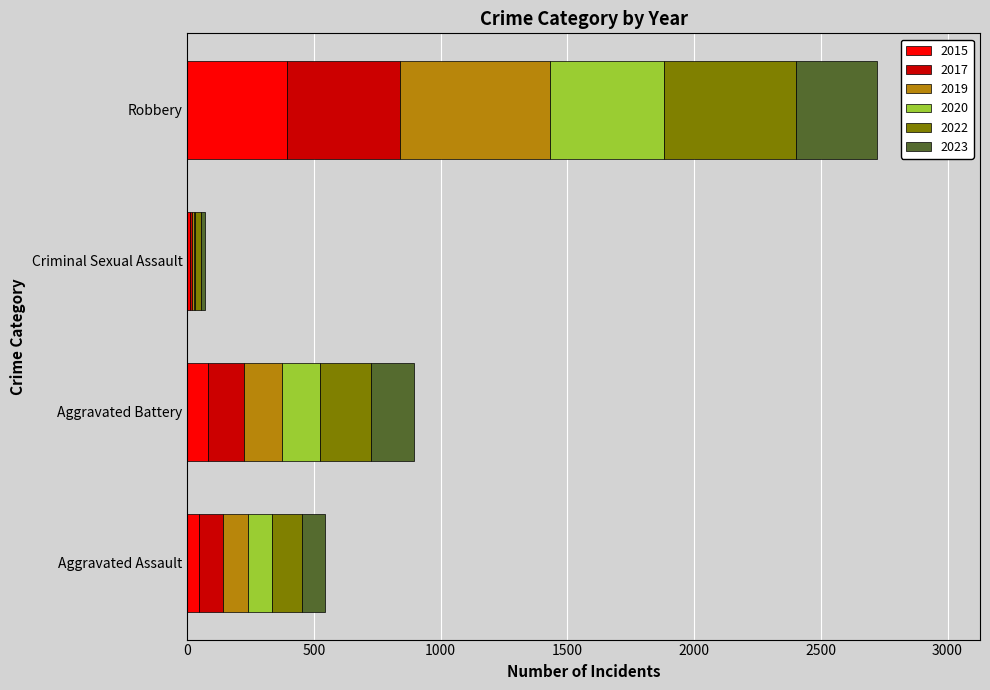

At which label does 2015 reach its peak?

Robbery